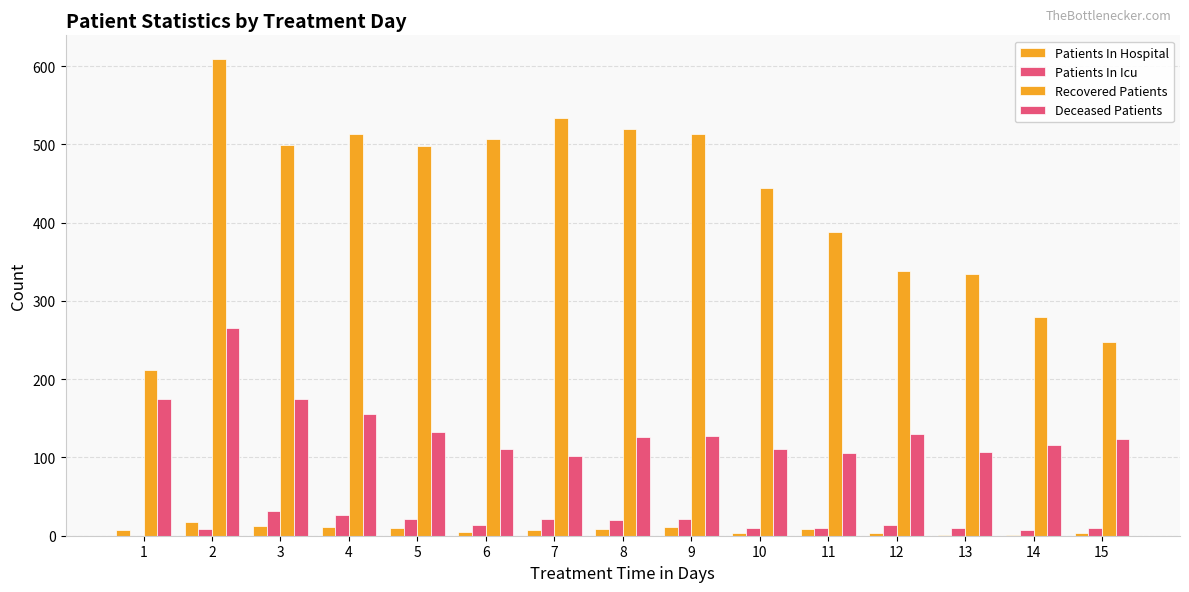

How many groups of bars are there?

15